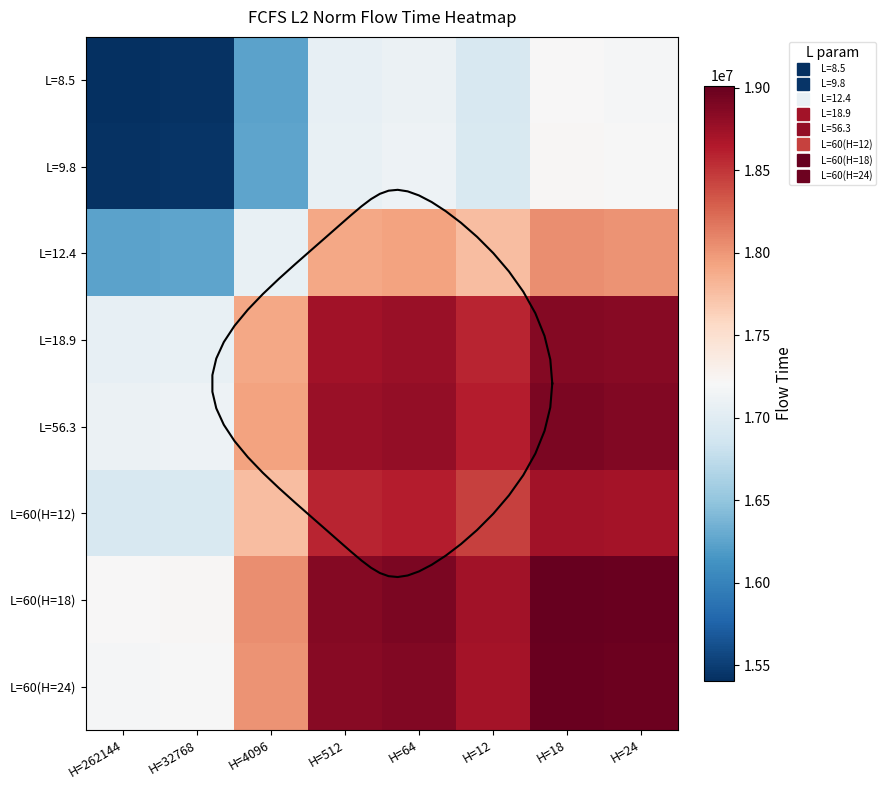

What is the difference between the L=9.8 values at H=4096 and H=262144?

834889.7